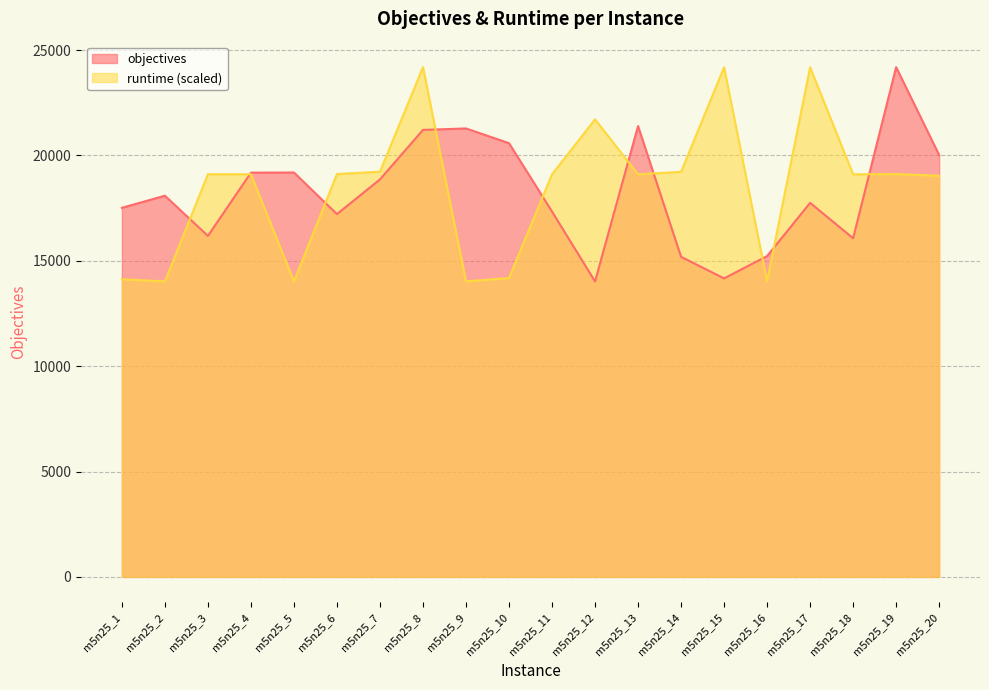

Where is the first local maximum for objectives?

m5n25_2